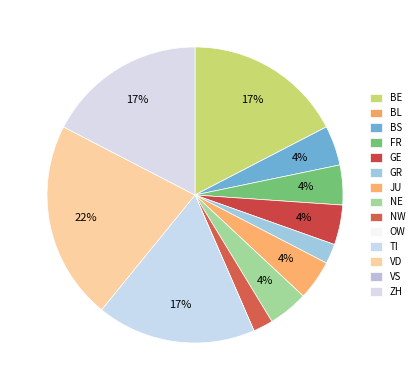

To the nearest percent, what is the difference between the largest and smallest slice percentages?

22%